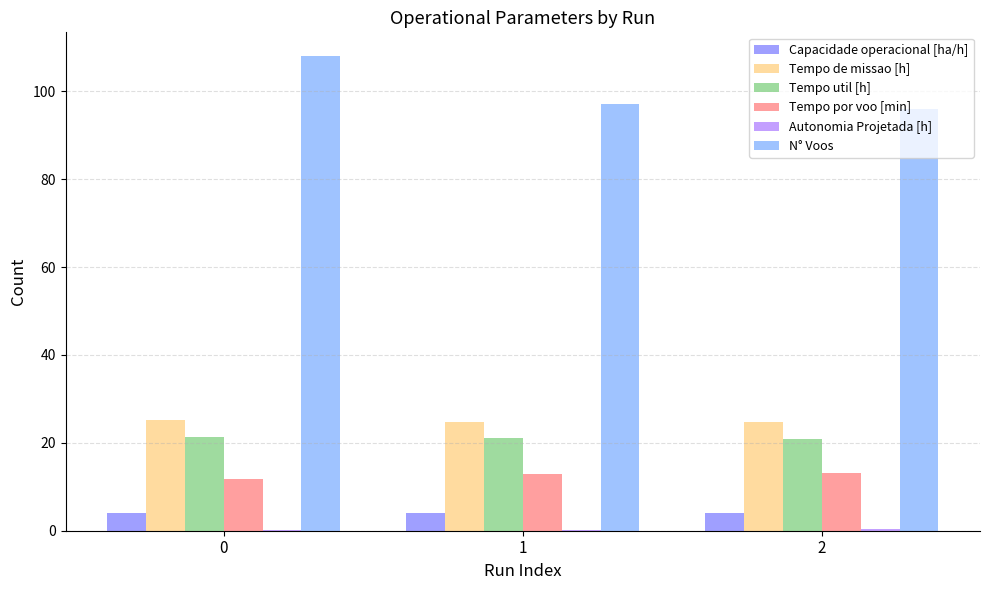

What value does the Capacidade operacional [ha/h] series have at 0?

4.0